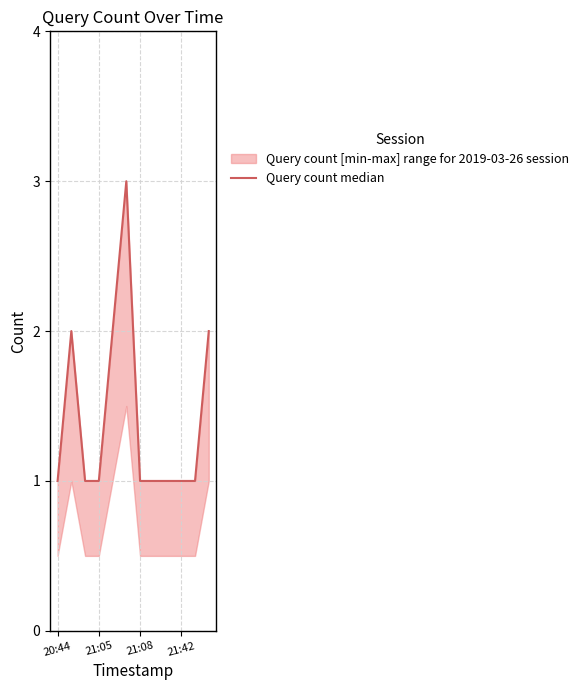

Reading left to right, what are all the values shown in this chart?

1	2	1	1	2	3	1	1	1	1	1	2